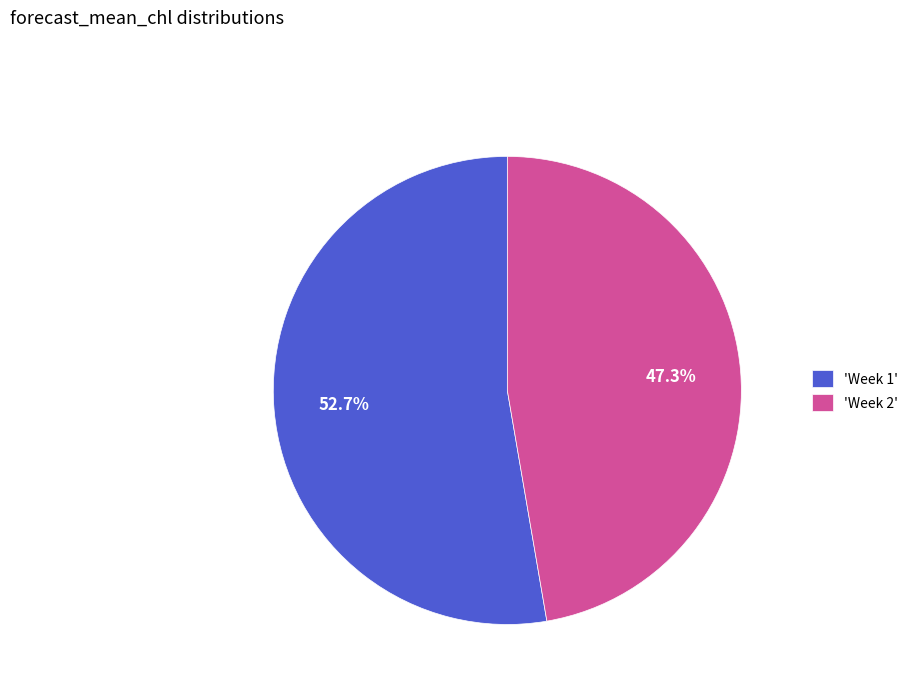

What percentage is NOT represented by 'Week 2'?

52.7%